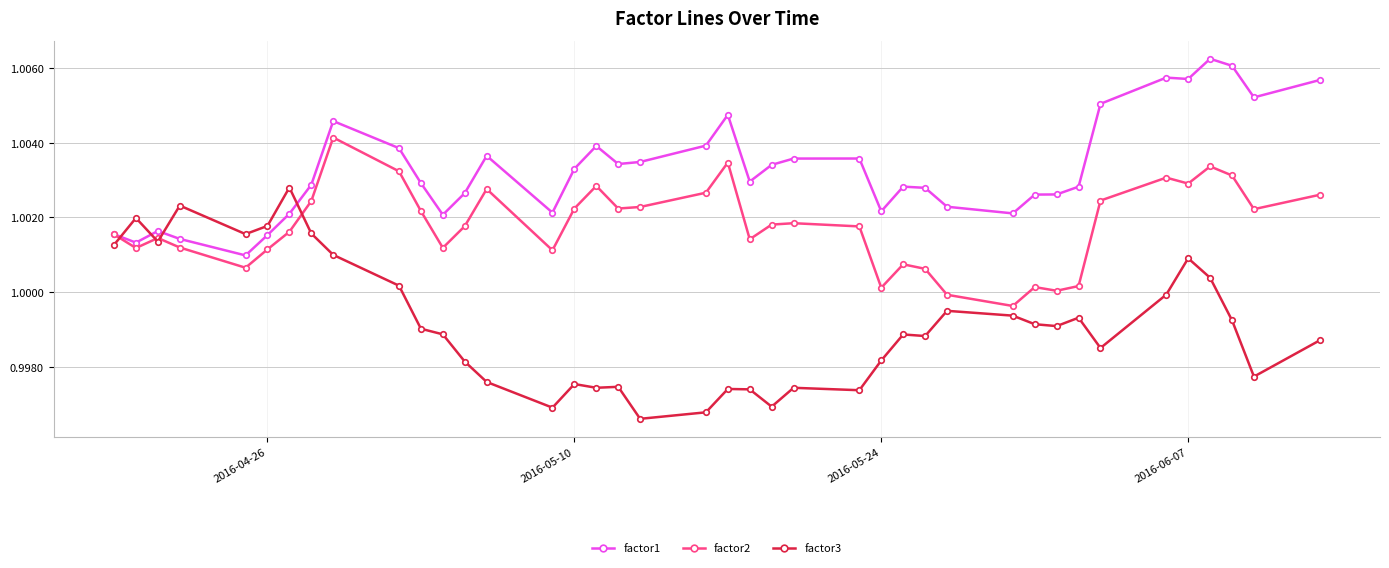

List the series in order of their peak value, lowest first.

factor3, factor2, factor1